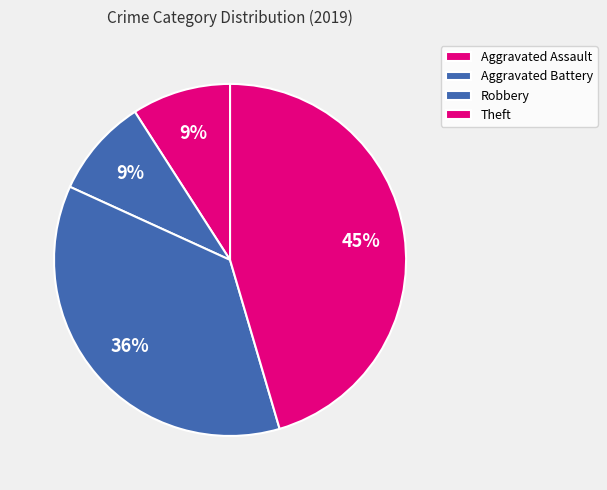

True or false: Robbery accounts for 50% of the total.

False